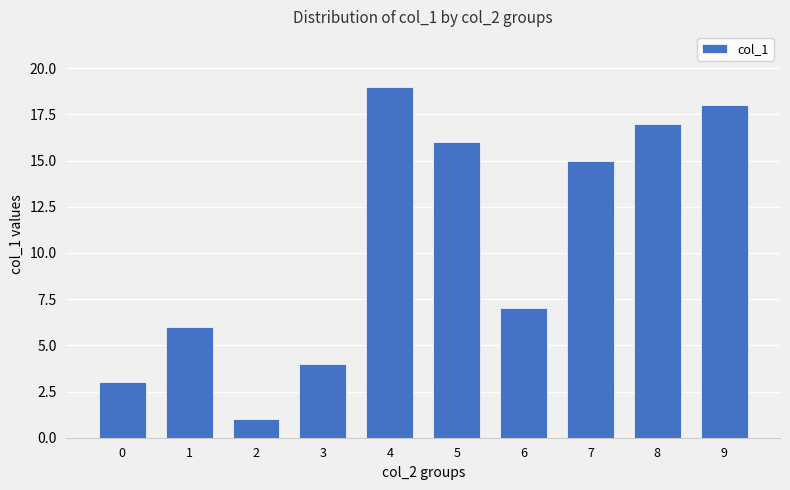

Count the number of data series in this chart.

1